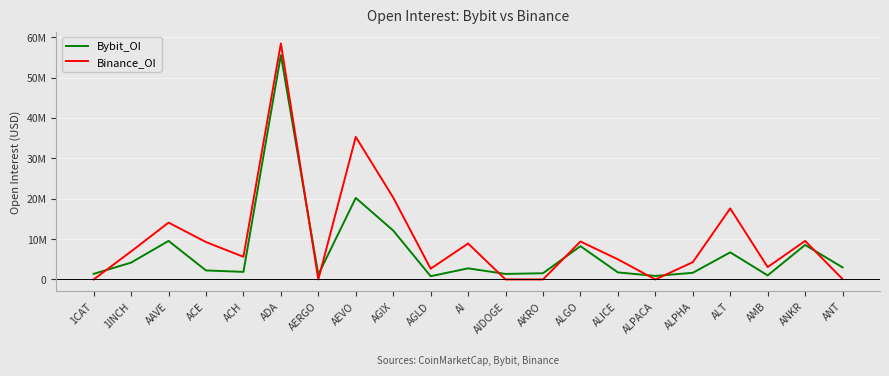

What is the label of the 20th point from the right?

1INCH